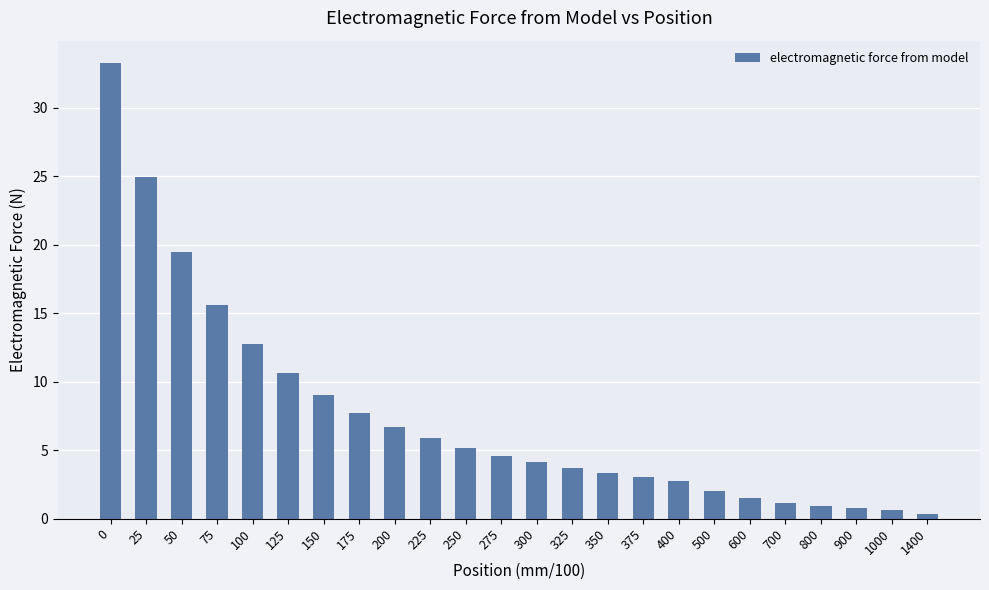

What is the difference between the maximum and minimum values?

32.9